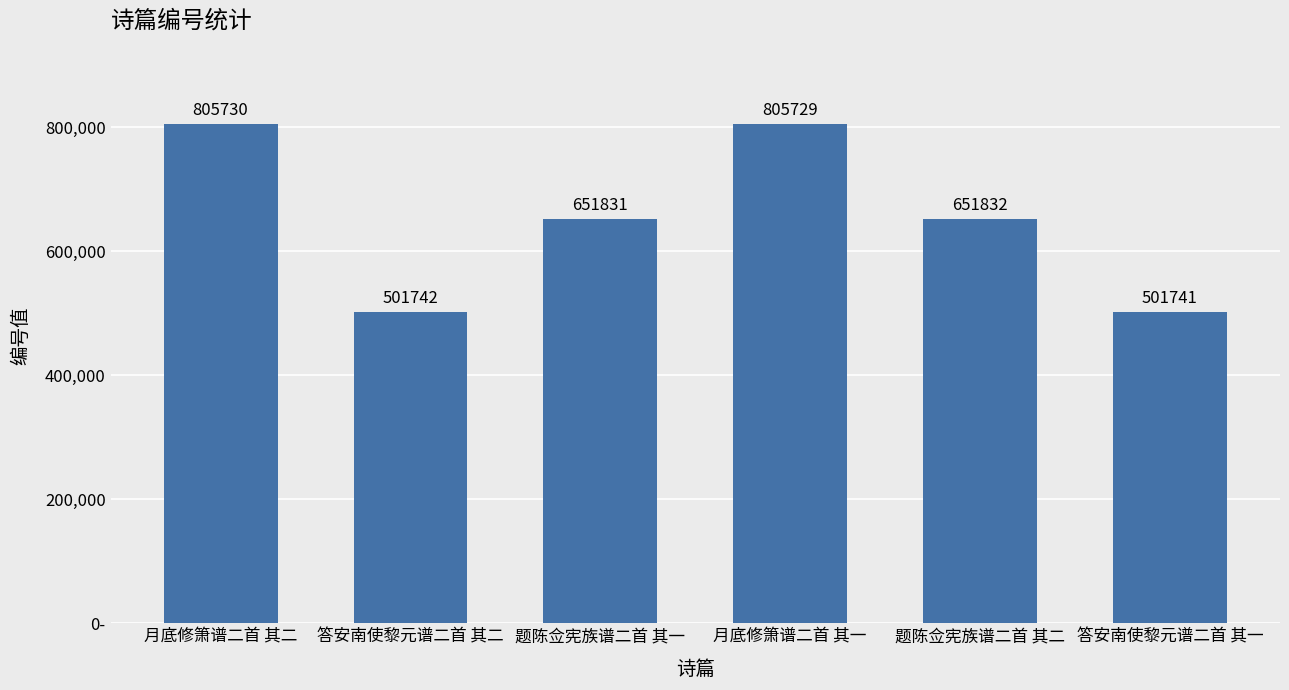

Where does the data first go above 651832?

月底修箫谱二首 其二